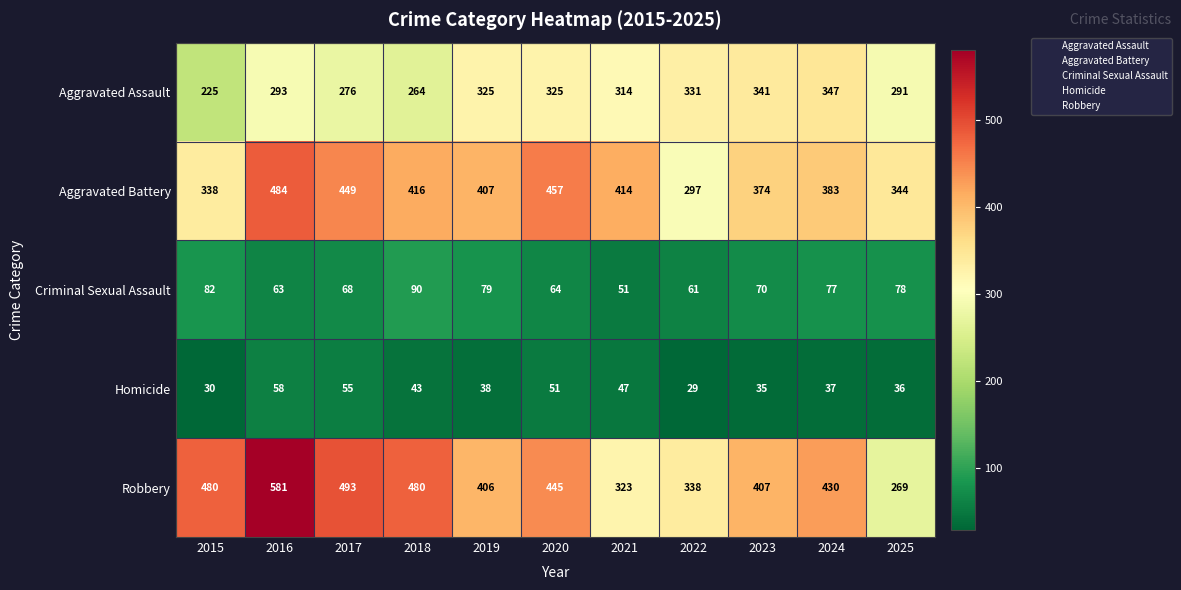

The Aggravated Assault series shows 519 at 2022. True or false?

False